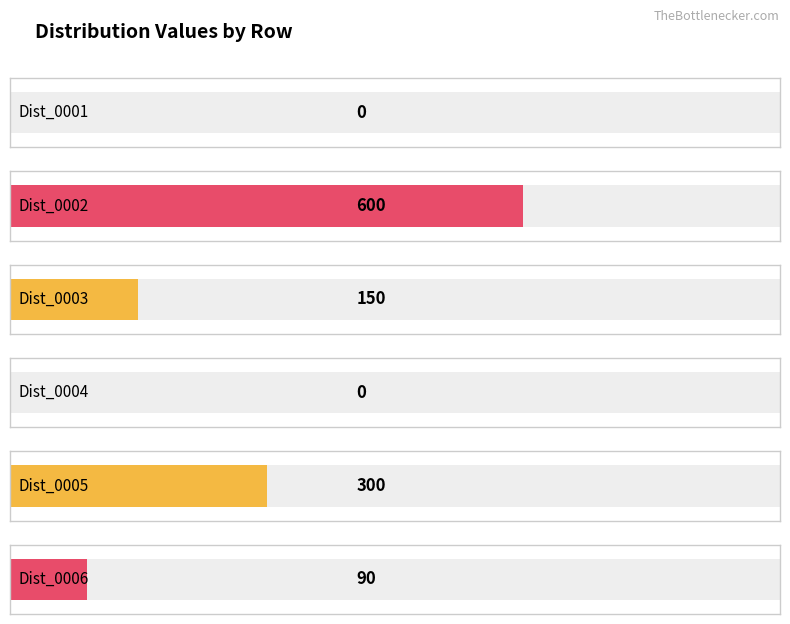

The Dist_0002 series shows 272 at 3. True or false?

False